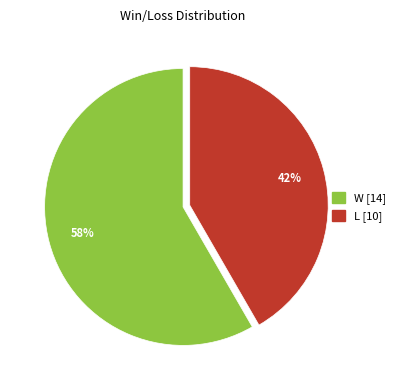

Does W represent more than half of the total?

Yes